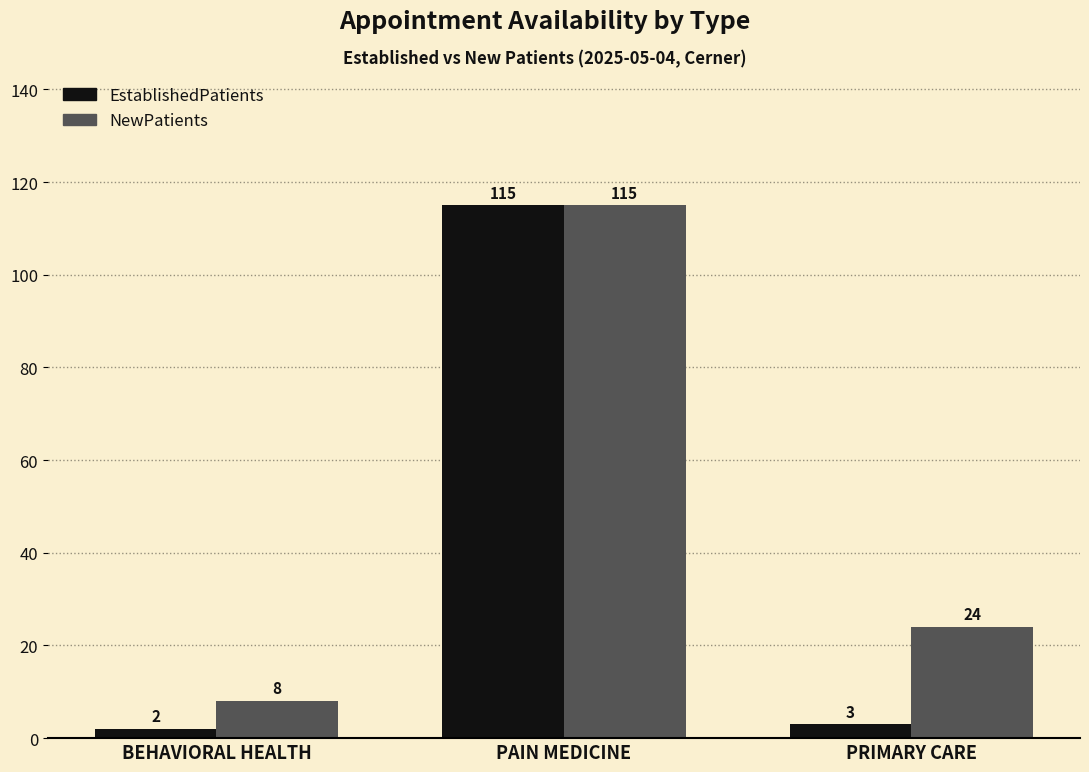

Is it true that EstablishedPatients equals 115 at PAIN MEDICINE?

True